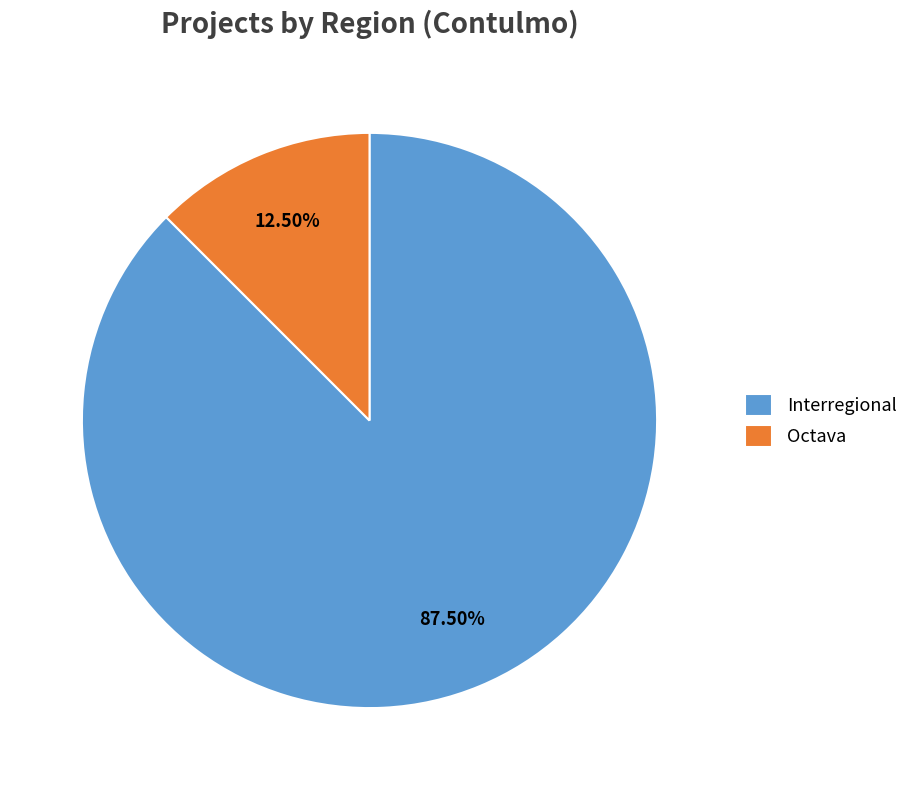

Which slice is the largest?

Interregional